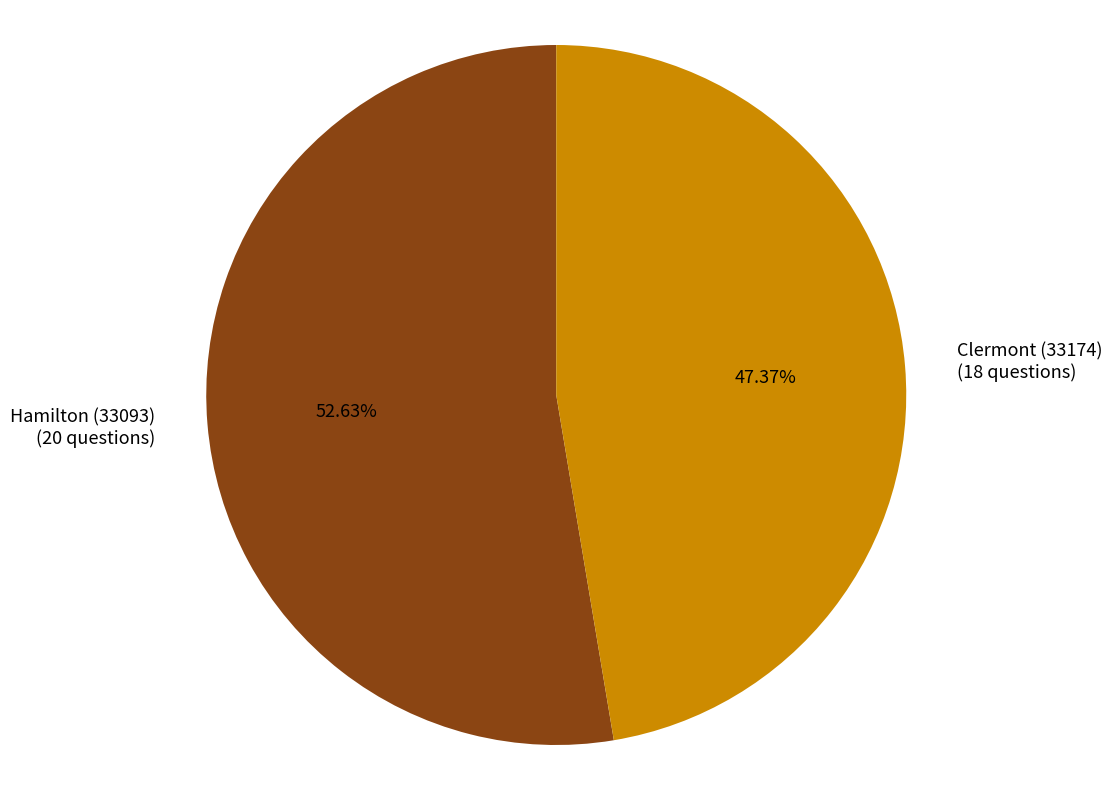

To the nearest percent, what percentage of the pie is Hamilton (33093)?

53%